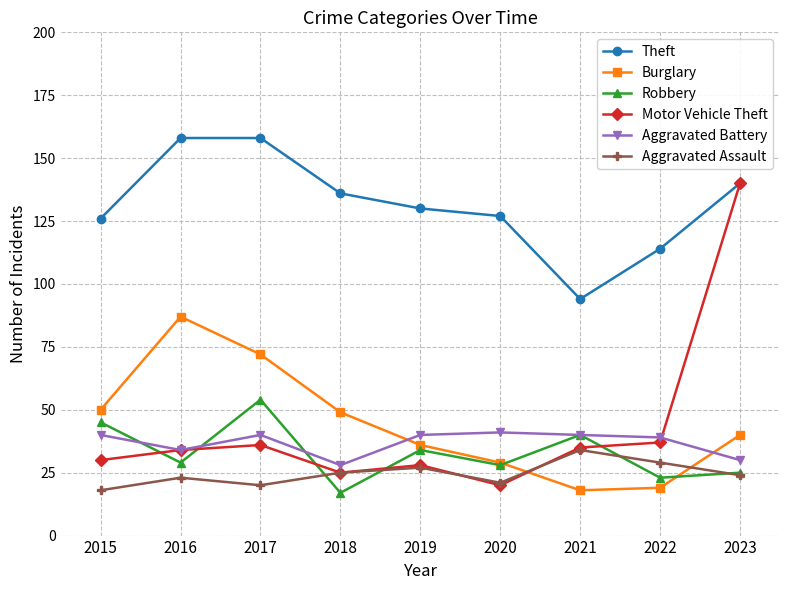

After their last crossing, which series has the higher values: Burglary or Aggravated Assault?

Burglary